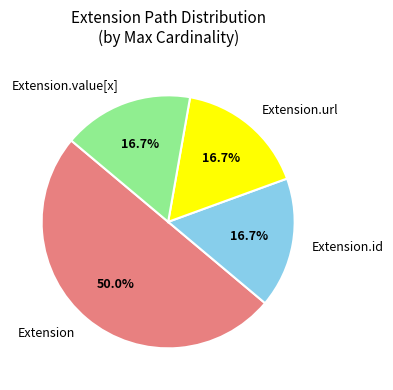

Which category has the biggest portion of the pie?

Extension